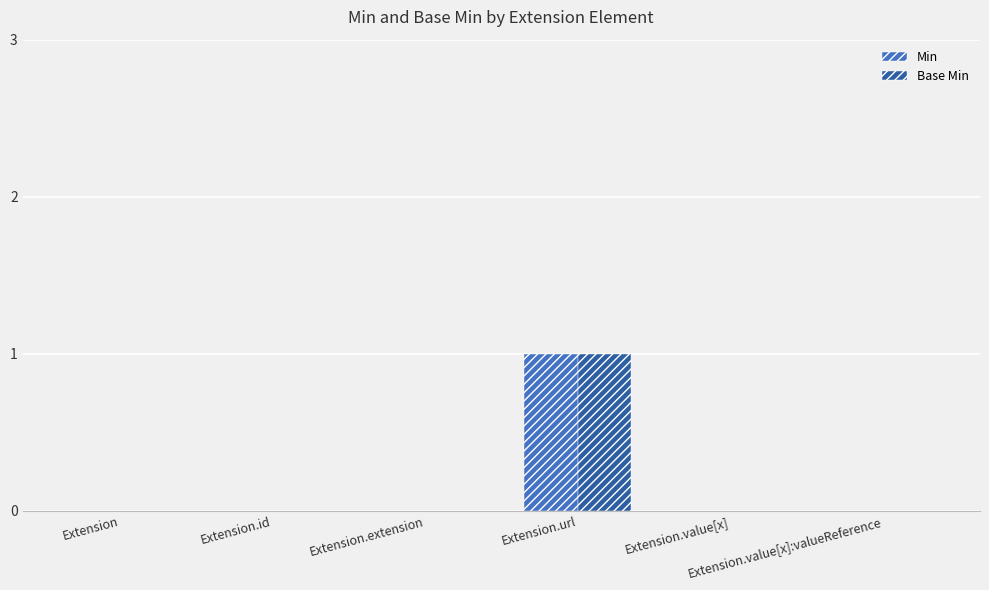

Which series has the largest range (max minus min)?

Min